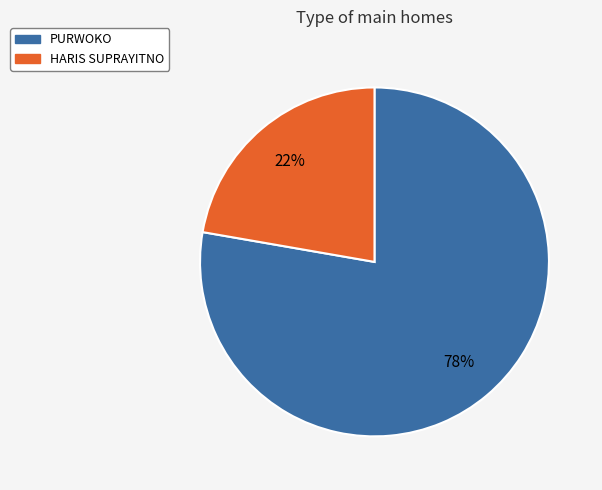

Count the number of slices in the pie.

2